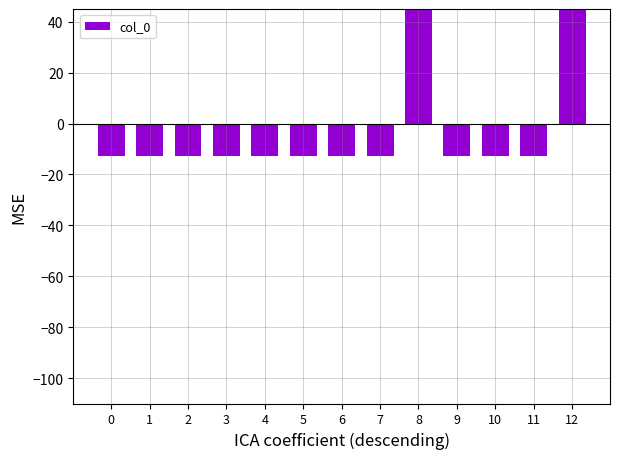

Reading right to left, transcribe all the data shown in this chart.

70.4	-12.8	-12.8	-12.8	70.4	-12.8	-12.8	-12.8	-12.8	-12.8	-12.8	-12.8	-12.8